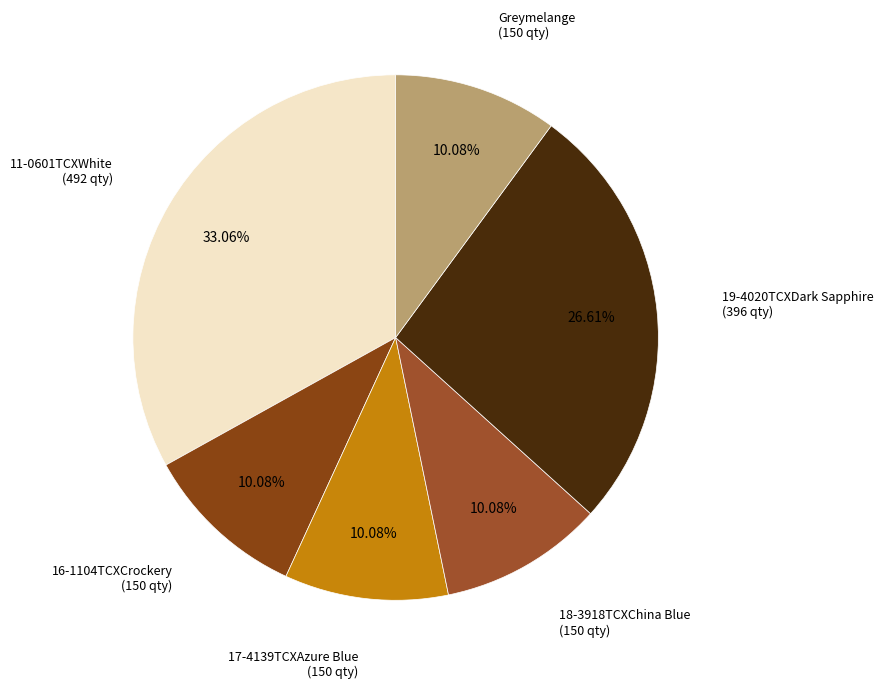

How many segments does this pie chart have?

6